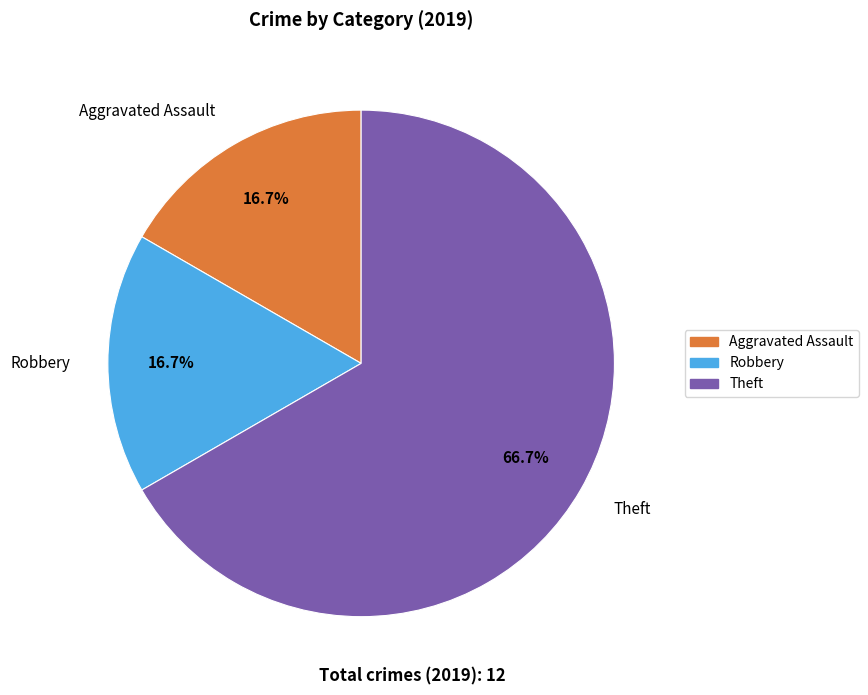

Is there a majority slice in this chart?

Yes